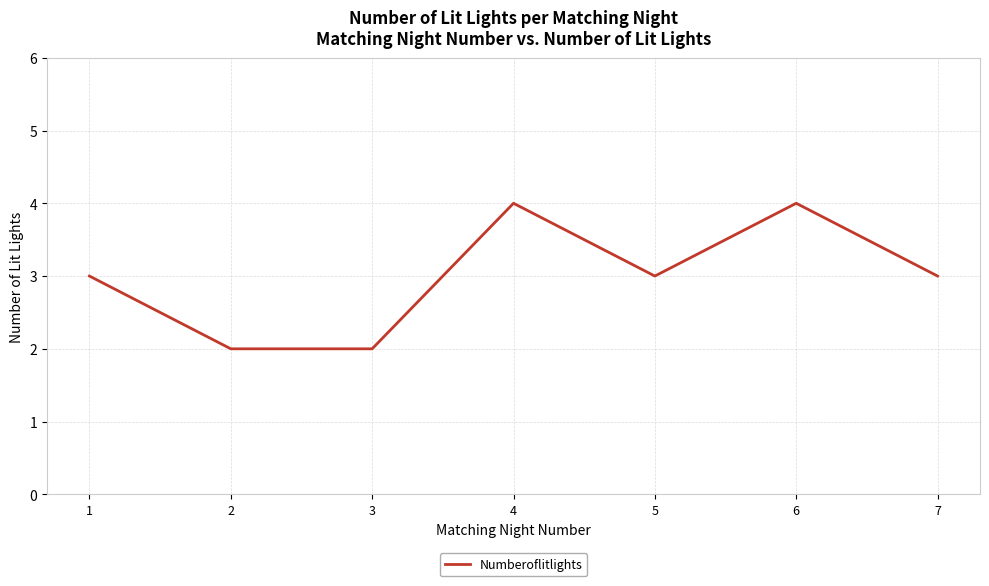

What is the change in value from 3 to 7?

+1